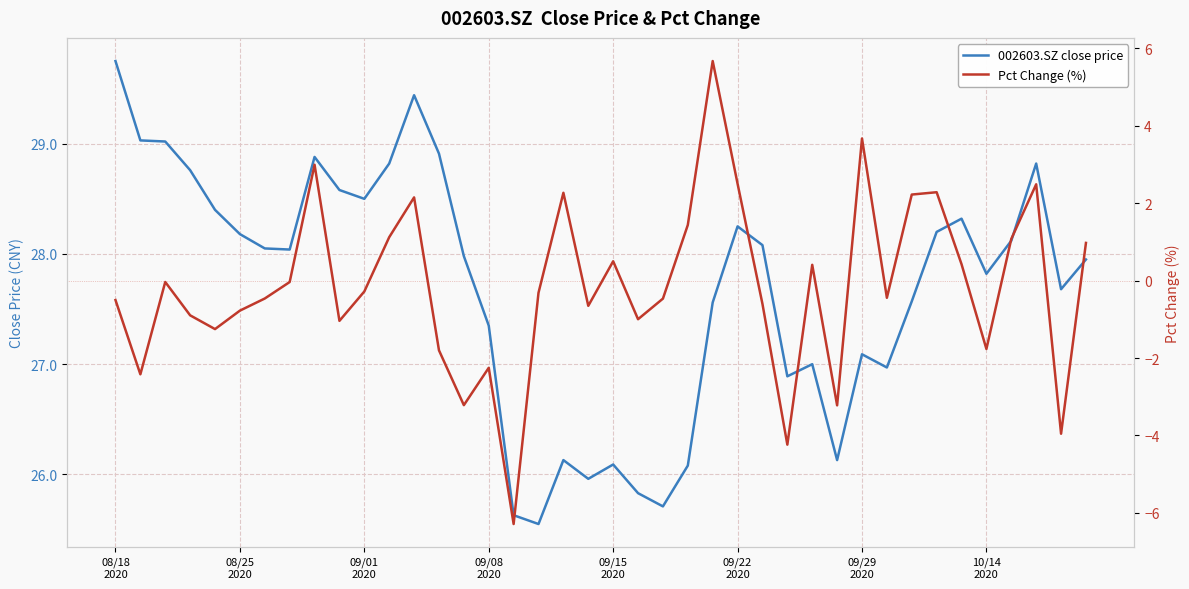

List the series in order of their overall mean, lowest first.

Pct Change (%), 002603.SZ close price